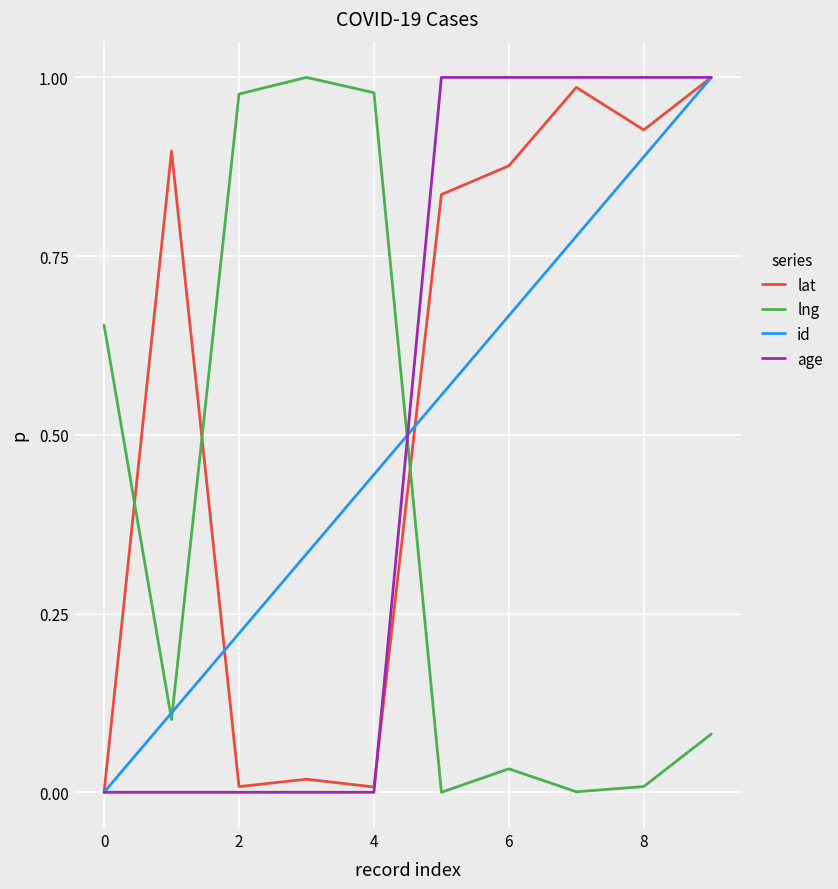

Does the chart display data point markers on the line(s)?

No